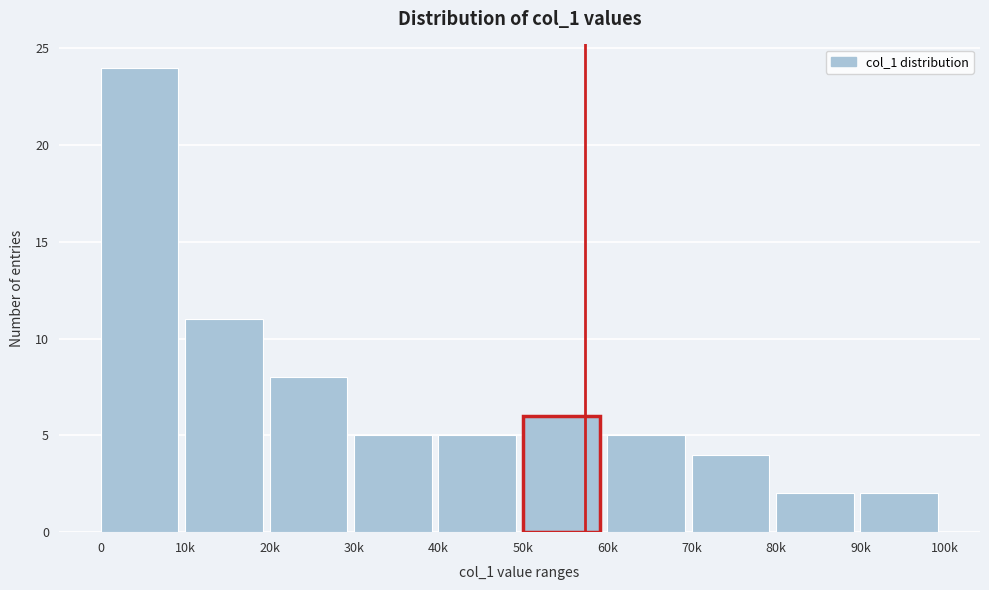

Reading right to left, transcribe all the data shown in this chart.

2	2	4	5	6	5	5	8	11	24